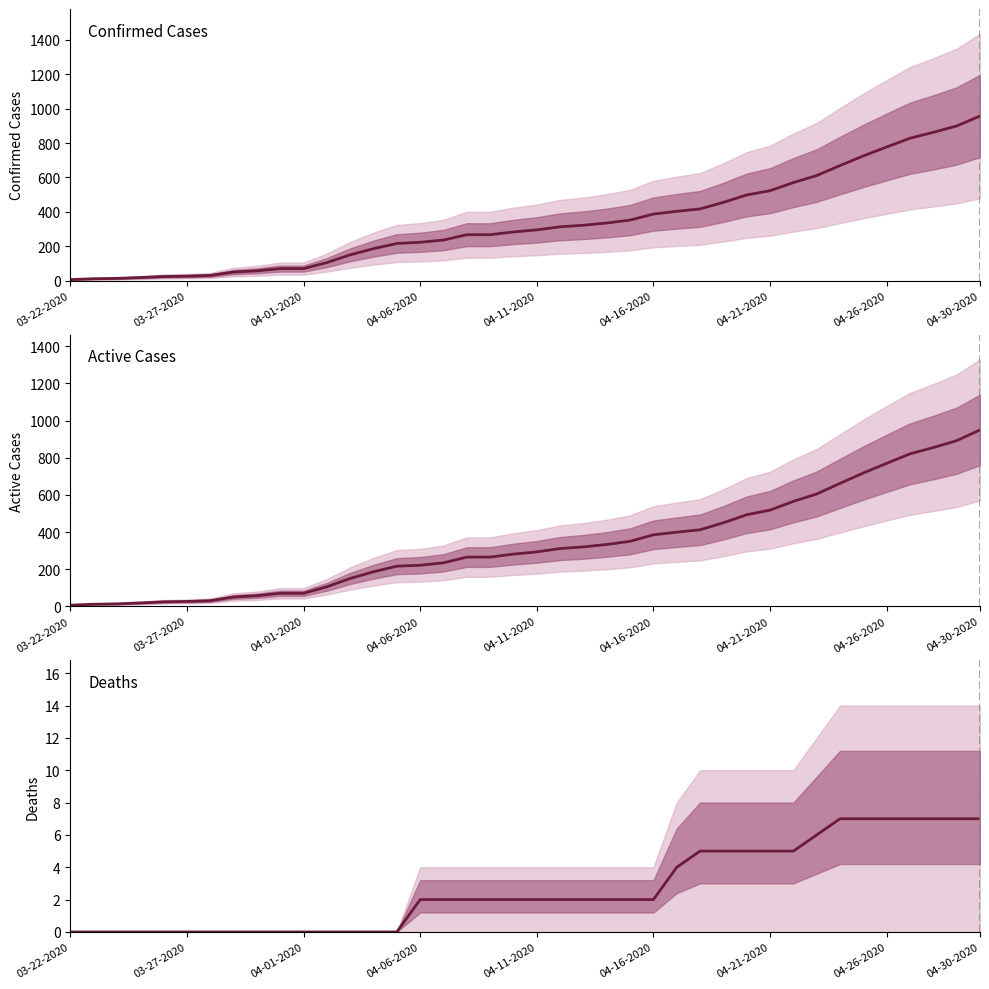

The Confirmed series shows 523 at 04-21-2020. True or false?

True